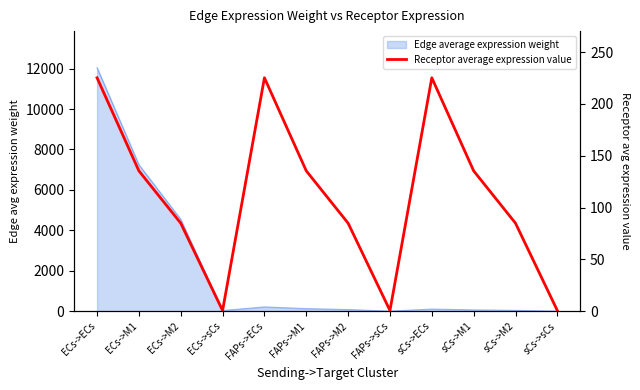

List the labels in order of value, largest first.

ECs->ECs, FAPs->ECs, sCs->ECs, ECs->M1, FAPs->M1, sCs->M1, ECs->M2, FAPs->M2, sCs->M2, ECs->sCs, FAPs->sCs, sCs->sCs